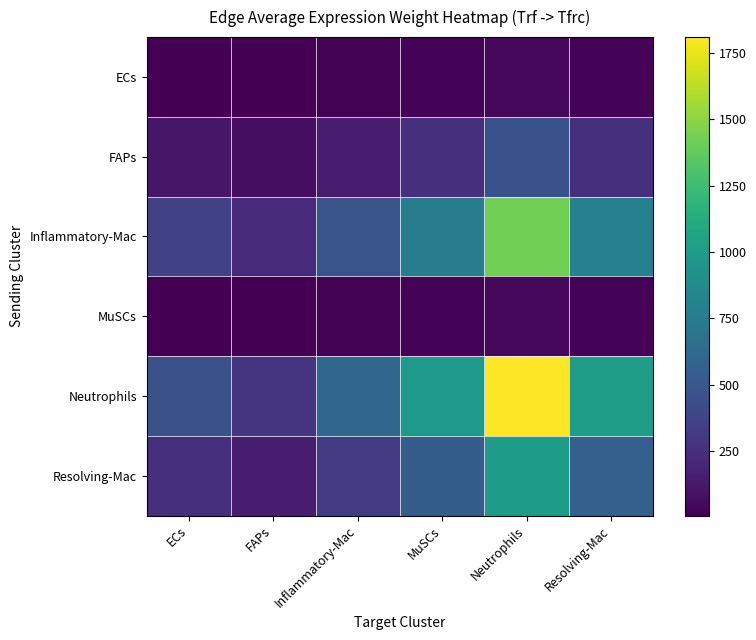

What is the difference between the highest and lowest values at FAPs?

270.8